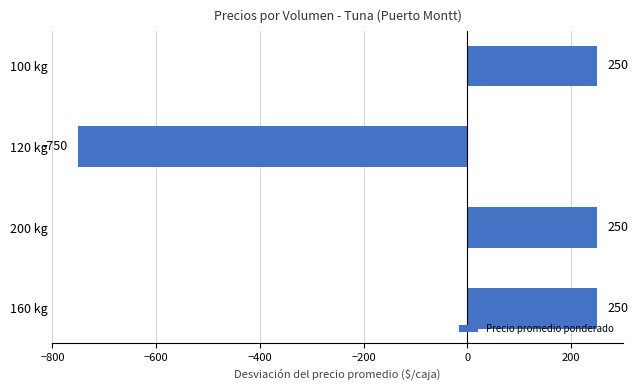

What is the difference between the maximum and minimum values?

1000